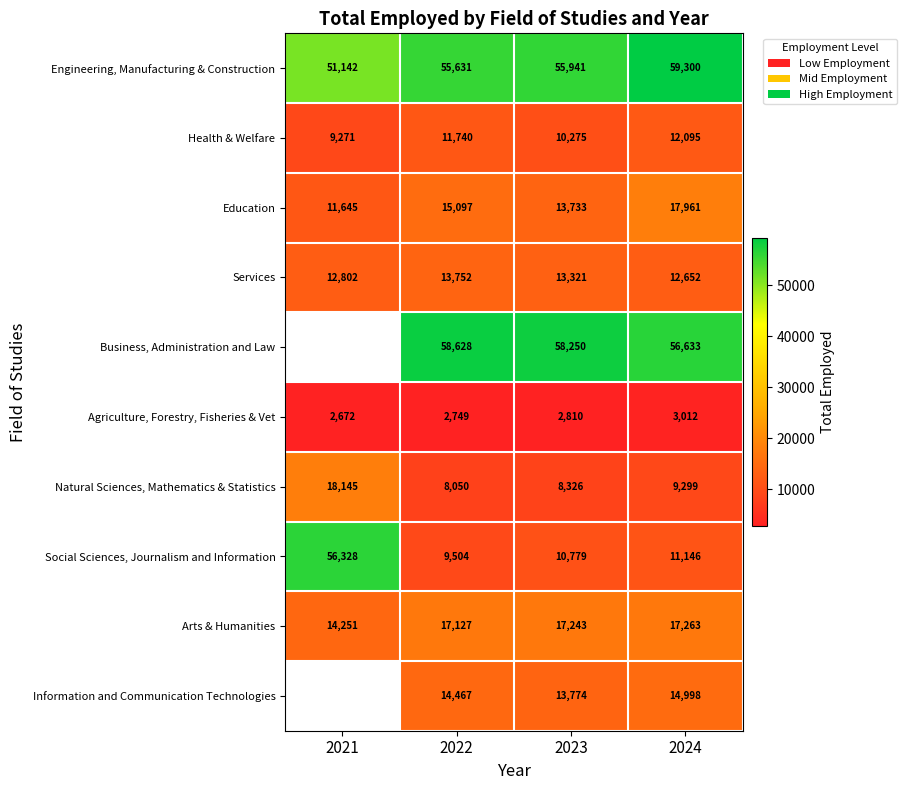

Which category has the lowest value in the Services series?

2024